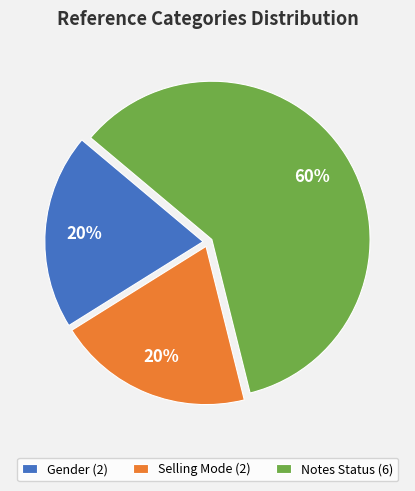

What is the ratio of the value at Gender (2) to the value at Notes Status (6)?

0.3